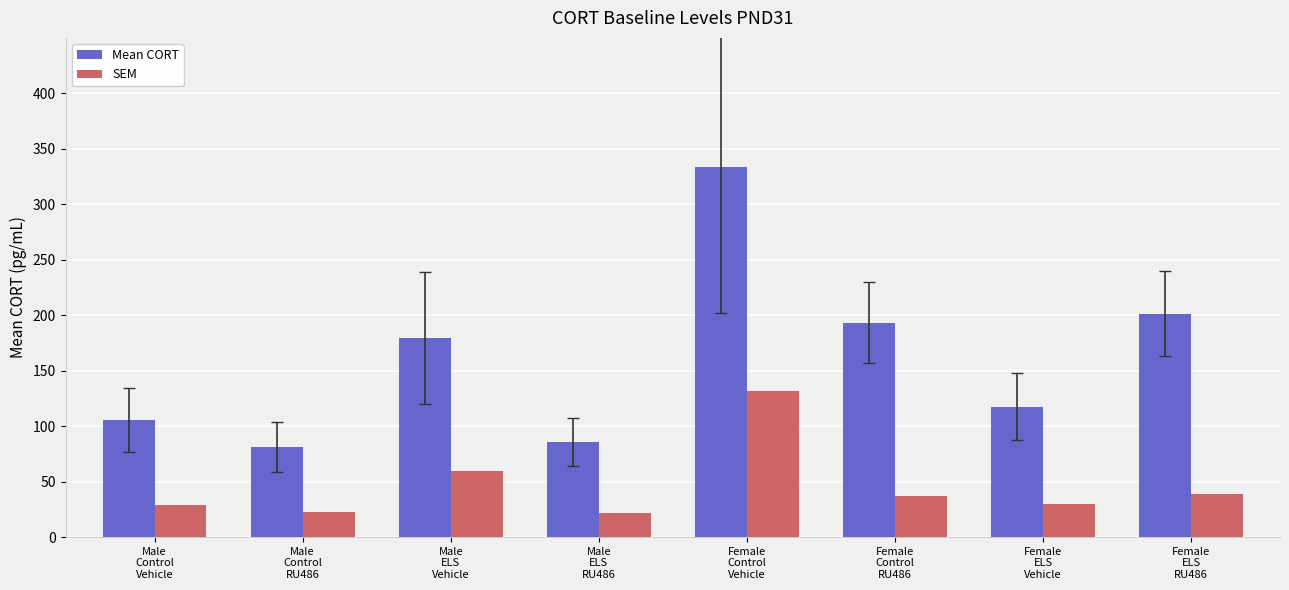

What is the spread (max minus min) of values at Male
Control
Vehicle?

76.3